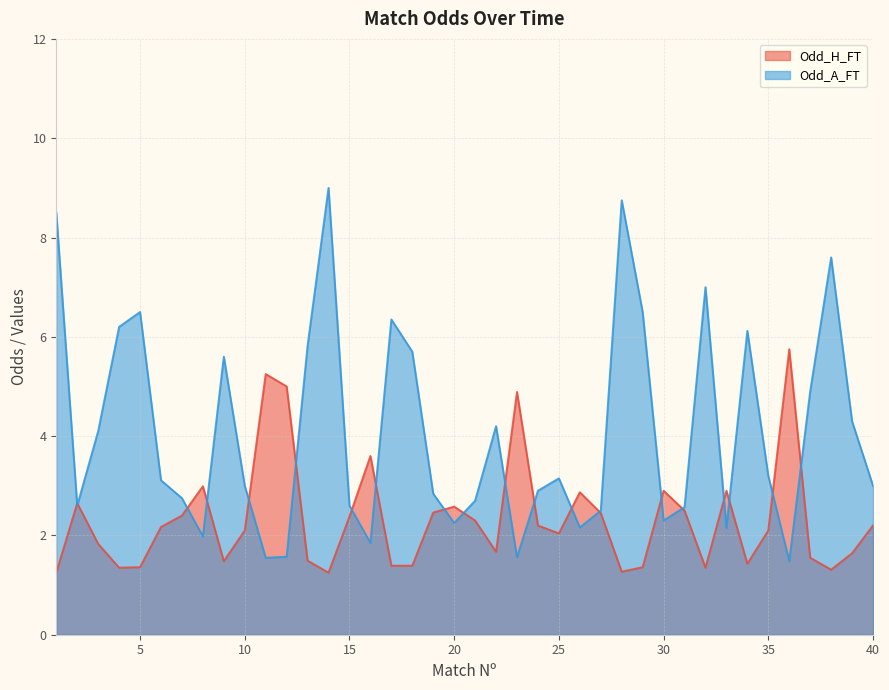

Reading right to left, list all the values displayed in this chart.

Odd_H_FT: 40=2.2	39=1.6	38=1.3	37=1.6	36=5.8	35=2.1	34=1.4	33=2.9	32=1.4	31=2.5	30=2.9	29=1.4	28=1.3	27=2.5	26=2.9	25=2.0	24=2.2	23=4.9	22=1.7	21=2.3	20=2.6	19=2.5	18=1.4	17=1.4	16=3.6	15=2.4	14=1.2	13=1.5	12=5.0	11=5.2	10=2.1	9=1.5	8=3.0	7=2.4	6=2.2	5=1.4	4=1.4	3=1.8	2=2.6	1=1.2
Odd_A_FT: 40=3.0	39=4.3	38=7.6	37=4.9	36=1.5	35=3.2	34=6.1	33=2.1	32=7.0	31=2.6	30=2.3	29=6.5	28=8.8	27=2.5	26=2.2	25=3.1	24=2.9	23=1.6	22=4.2	21=2.7	20=2.2	19=2.8	18=5.7	17=6.3	16=1.9	15=2.6	14=9.0	13=5.8	12=1.6	11=1.6	10=3.0	9=5.6	8=2.0	7=2.8	6=3.1	5=6.5	4=6.2	3=4.1	2=2.6	1=8.5